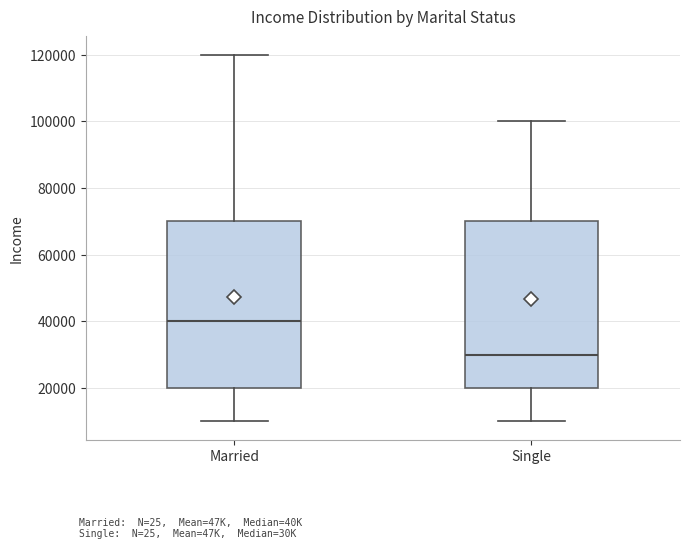

Where does the lower whisker of the box for Single end on the y-axis? The values are not printed on the chart, so give them approximately, as read against the axis.

10000